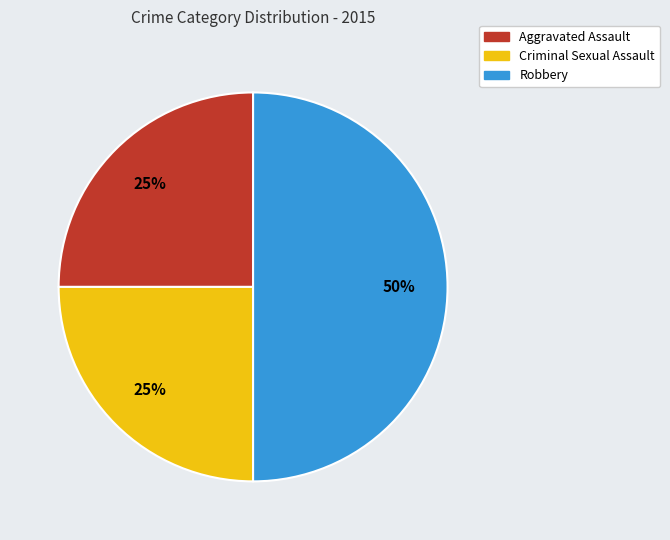

To the nearest percent, what is the difference between the largest and smallest slice percentages?

25%